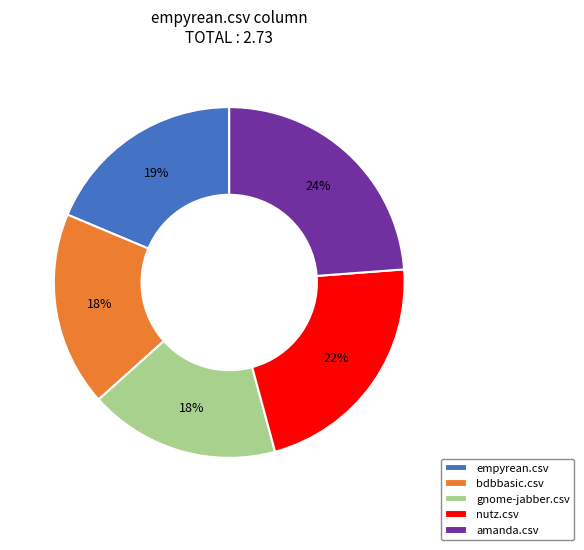

What is the largest slice in the pie chart?

amanda.csv